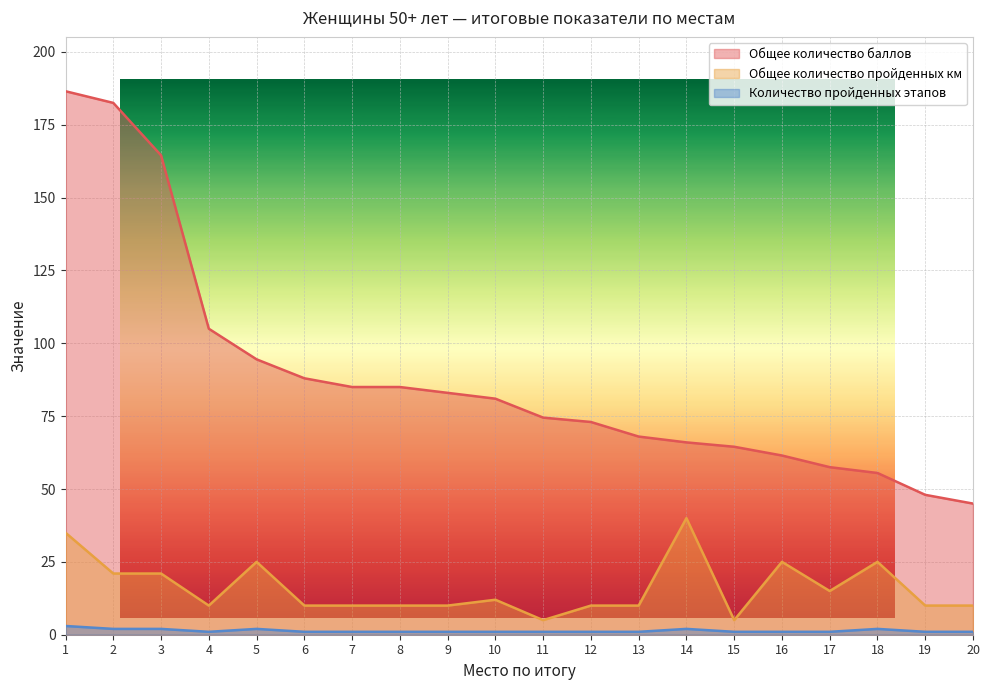

What are all the series names shown in the legend?

Общее количество баллов, Общее количество пройденных км, Количество пройденных этапов